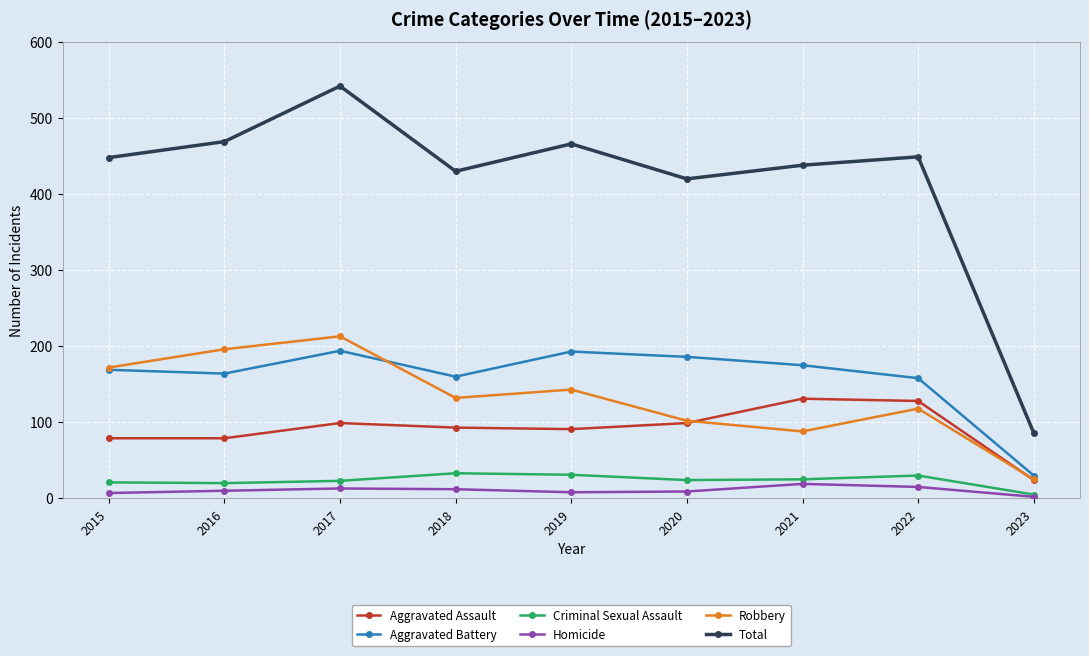

True or false: Robbery and Criminal Sexual Assault intersect in this chart.

False